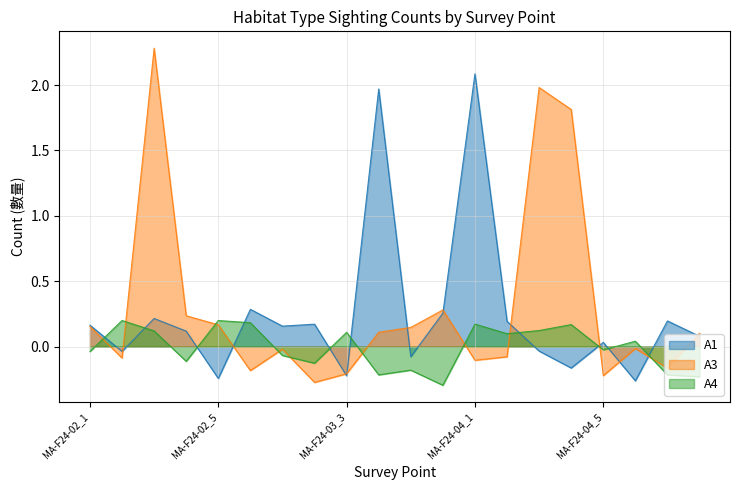

What are all the series names shown in the legend?

A1, A3, A4